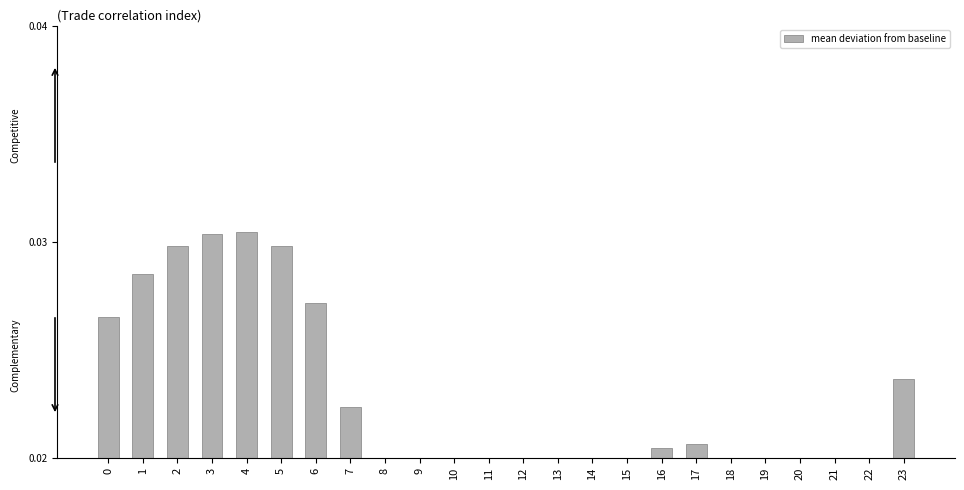

List the labels in order of value, largest first.

4, 3, 5, 2, 1, 6, 0, 23, 7, 17, 16, 15, 22, 18, 14, 8, 13, 9, 12, 19, 11, 10, 21, 20